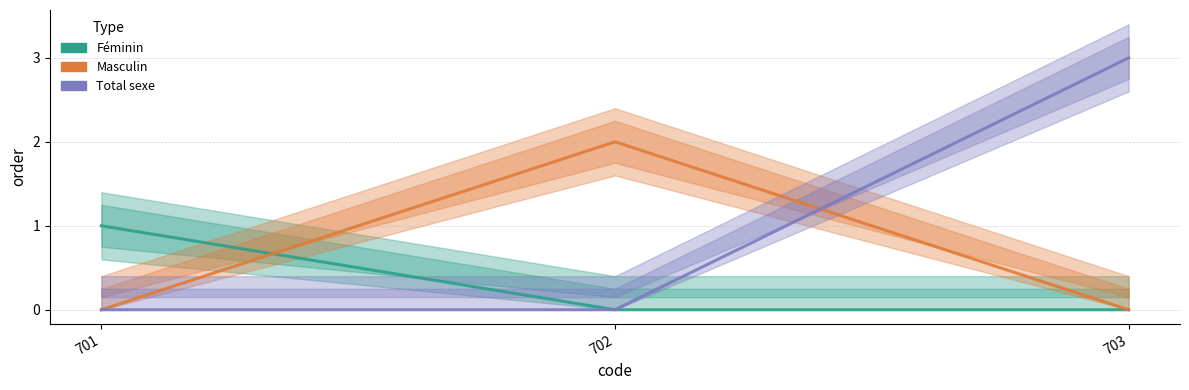

How many categories are shown in the chart?

3